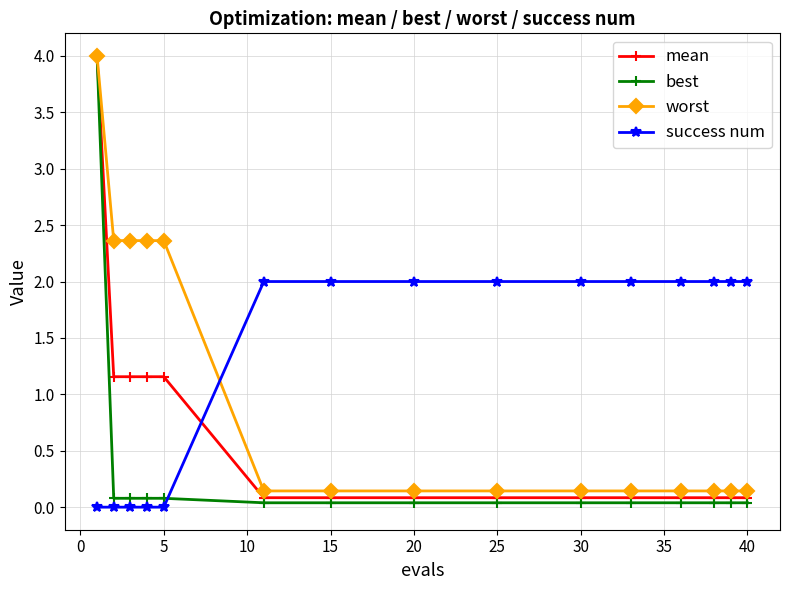

True or false: mean and success num intersect in this chart.

True